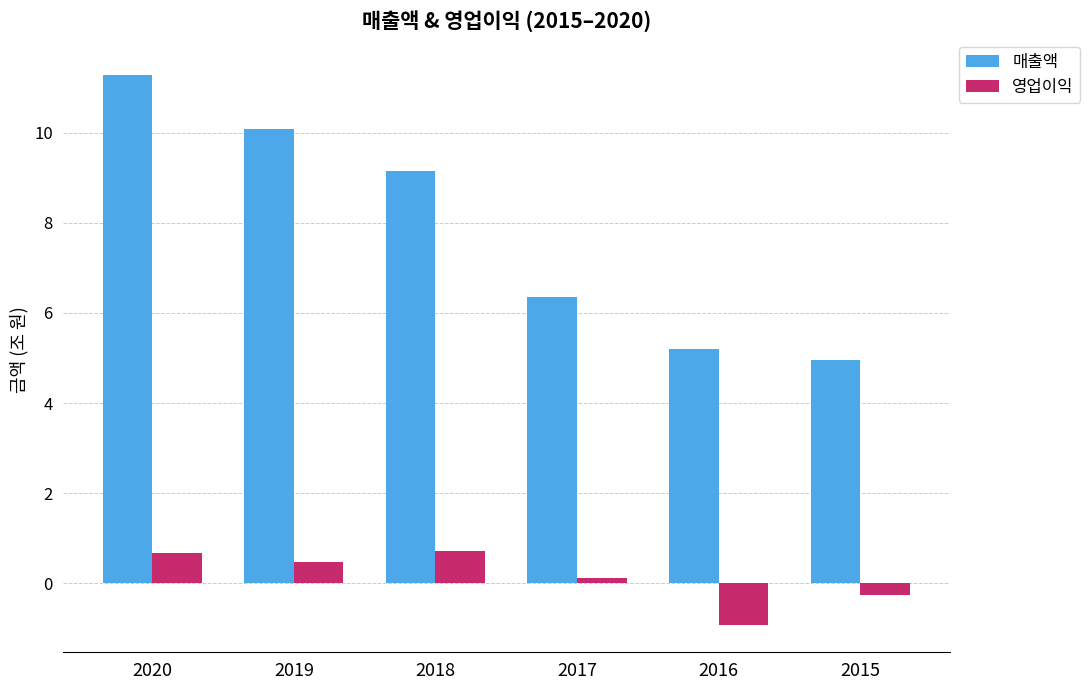

Does the chart contain any negative values?

Yes